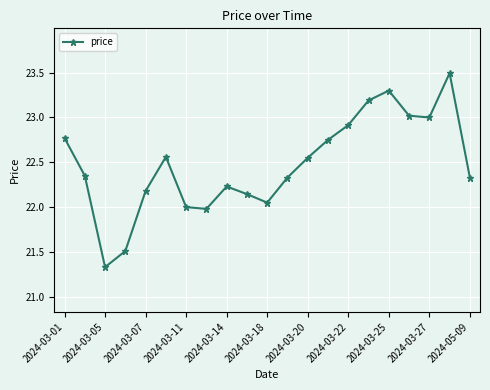

How many categories are shown in the chart?

21